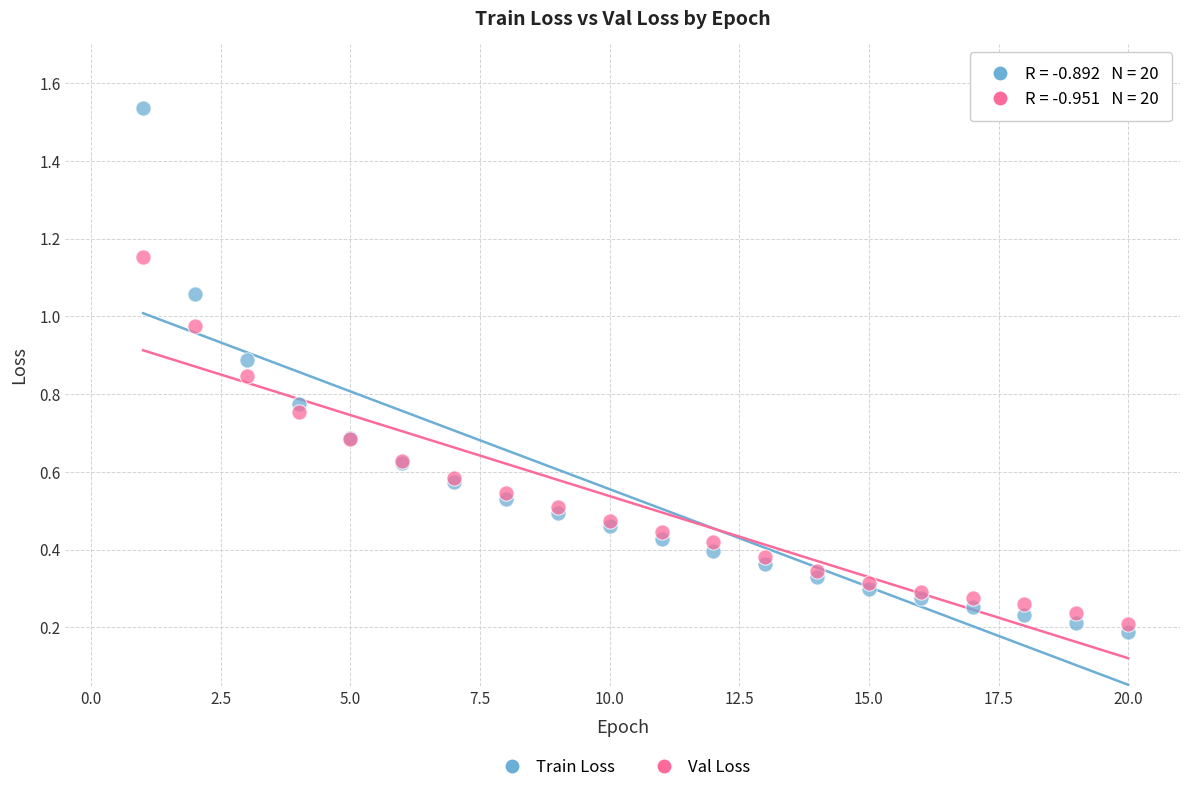

What is the X range (max minus min) for the scatter plot?

19.0